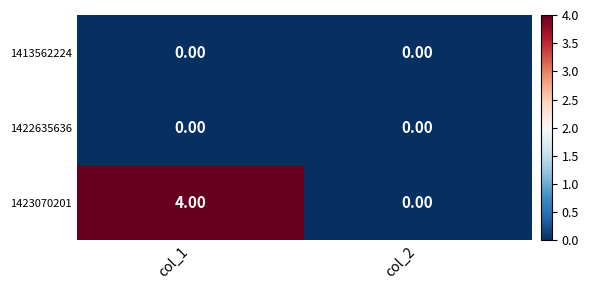

List the labels in order of 1423070201 value, largest first.

col_1, col_2